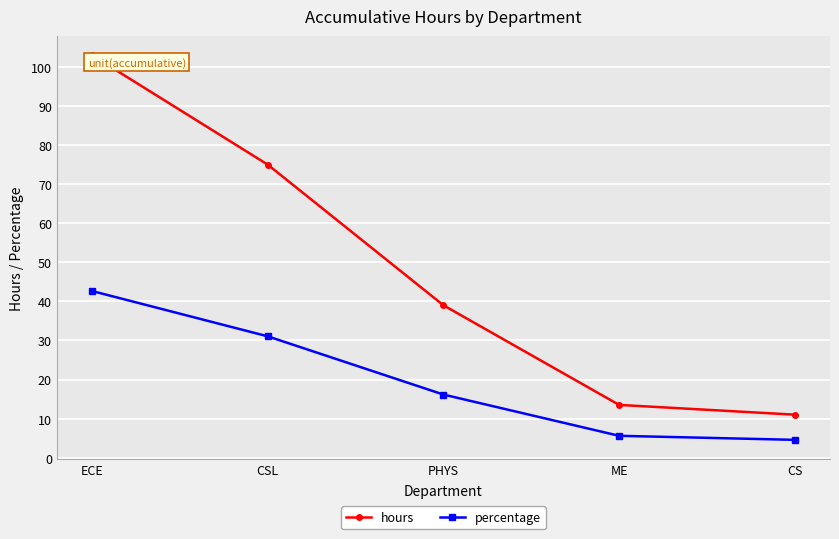

At which category is the sum across all series the highest?

ECE